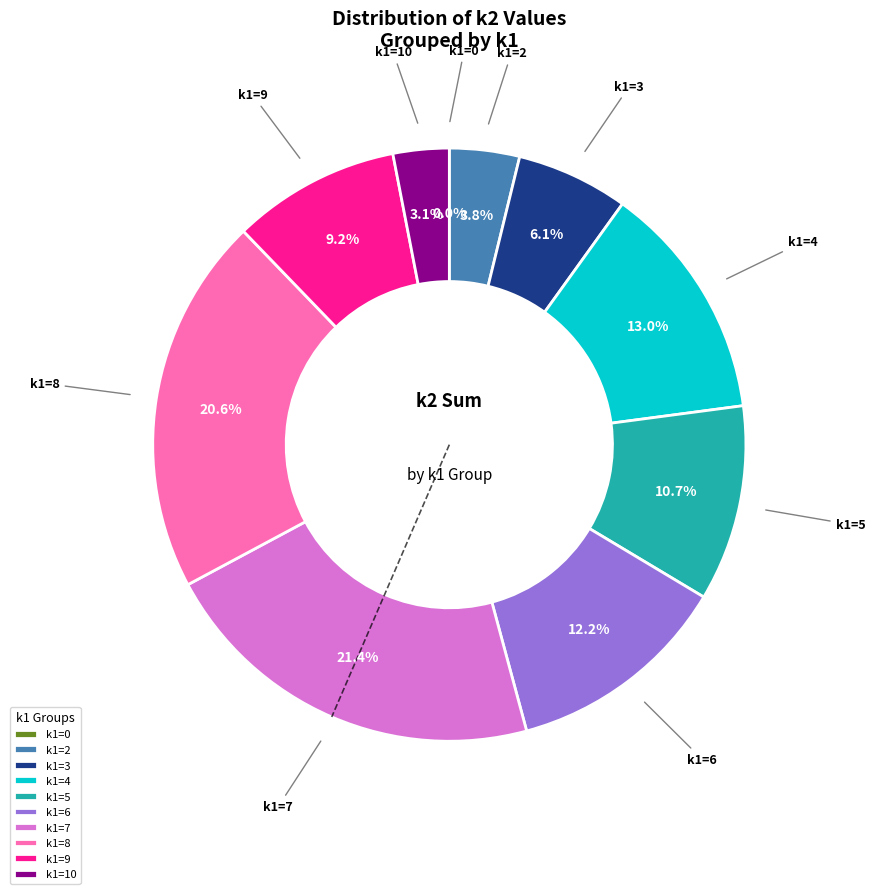

Which category has the biggest portion of the pie?

k1=7